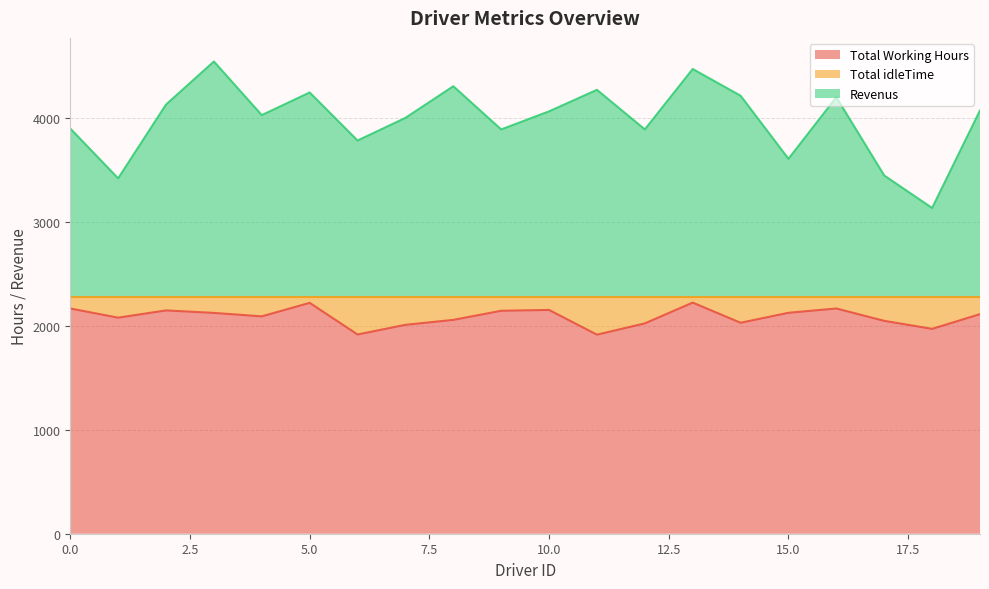

Rank the series by their average value, from highest to lowest.

Revenus, Total Working Hours